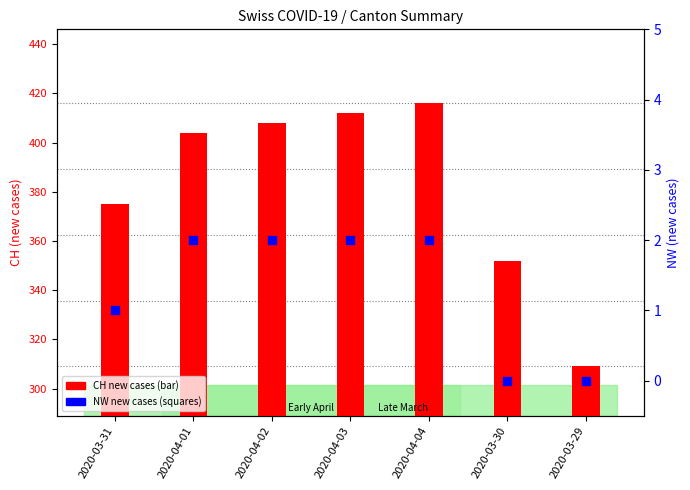

At how many categories does at least one series exceed 191?

7